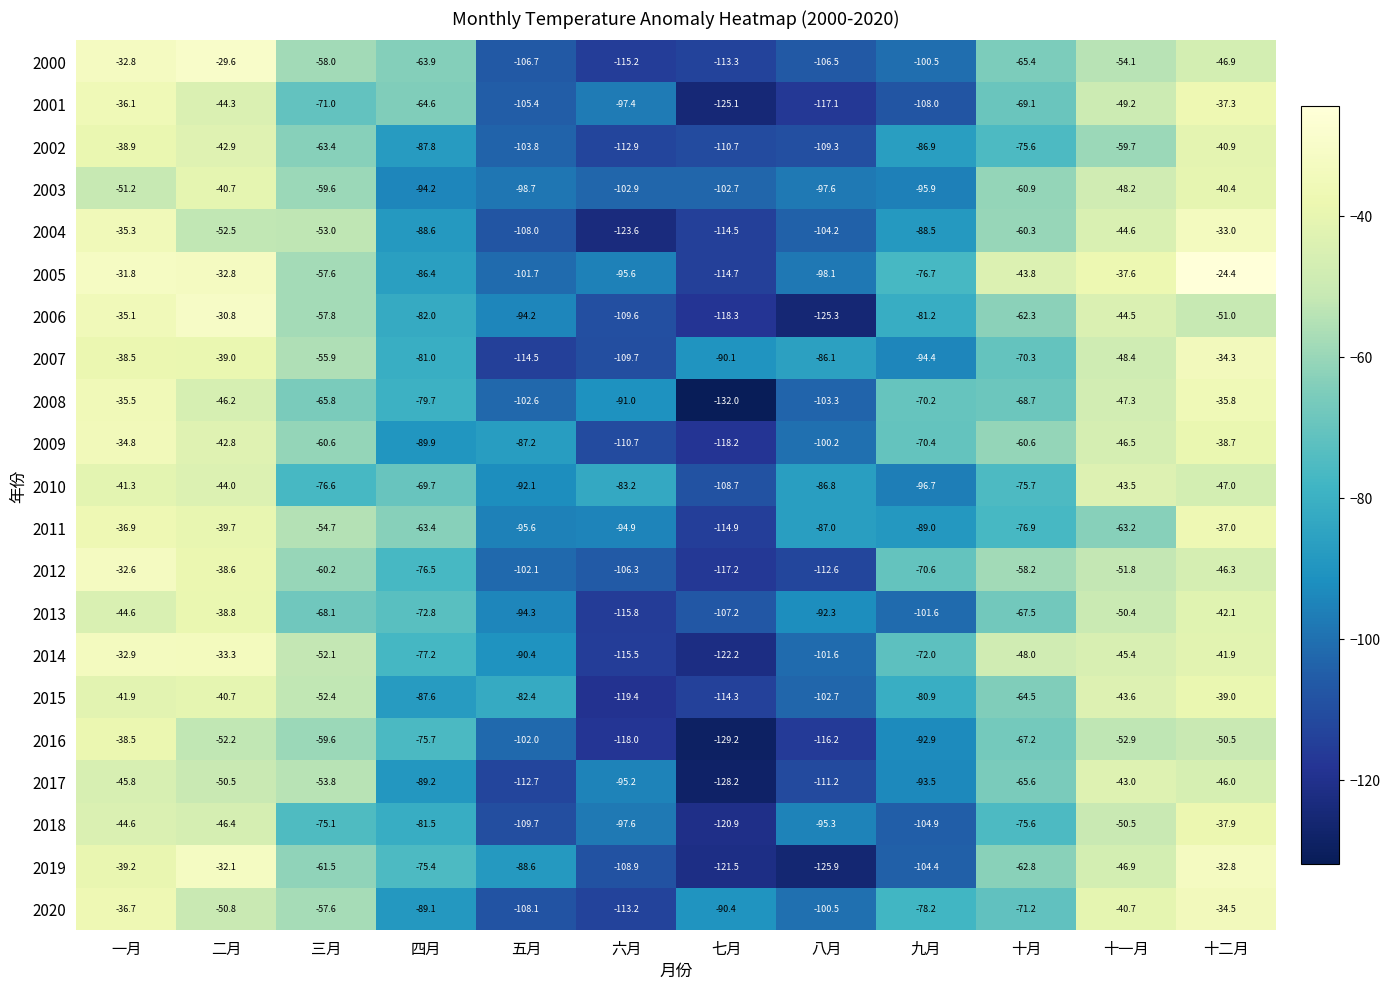

What is the smallest value displayed?

-132.0